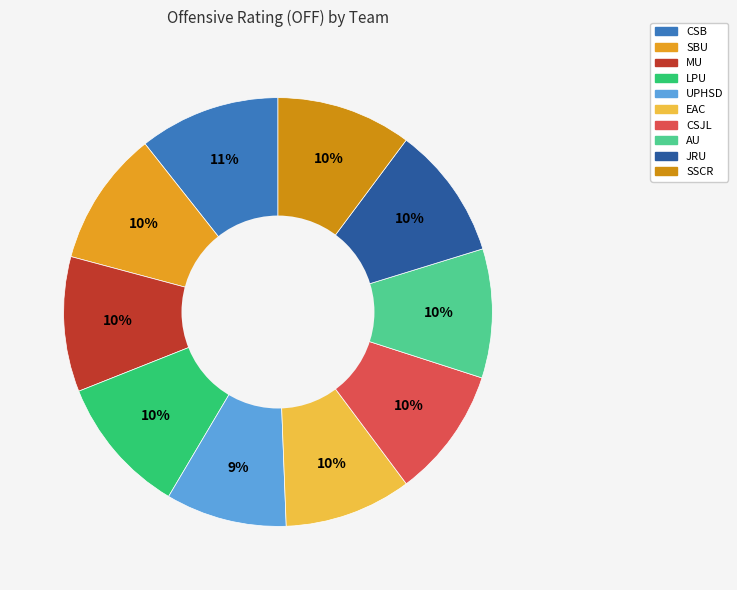

How many slices are in this pie chart?

10